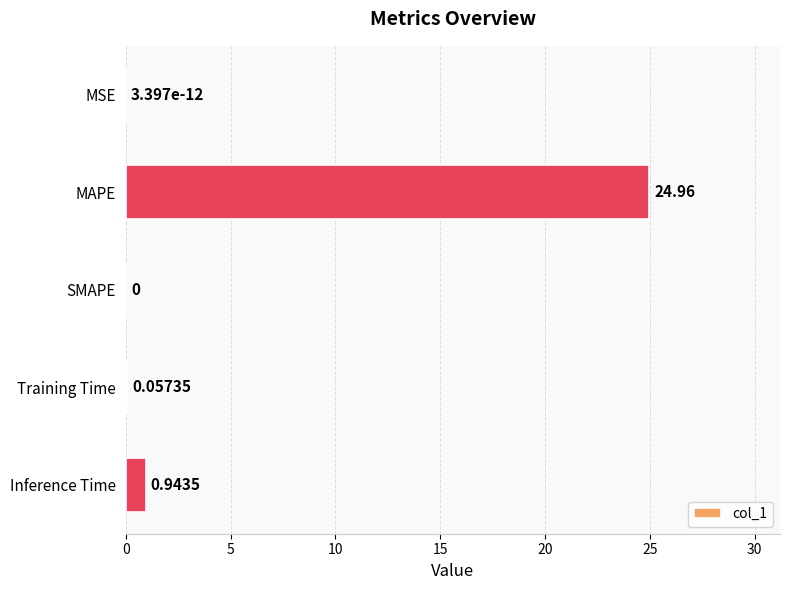

Between SMAPE and Inference Time, which is larger?

Inference Time